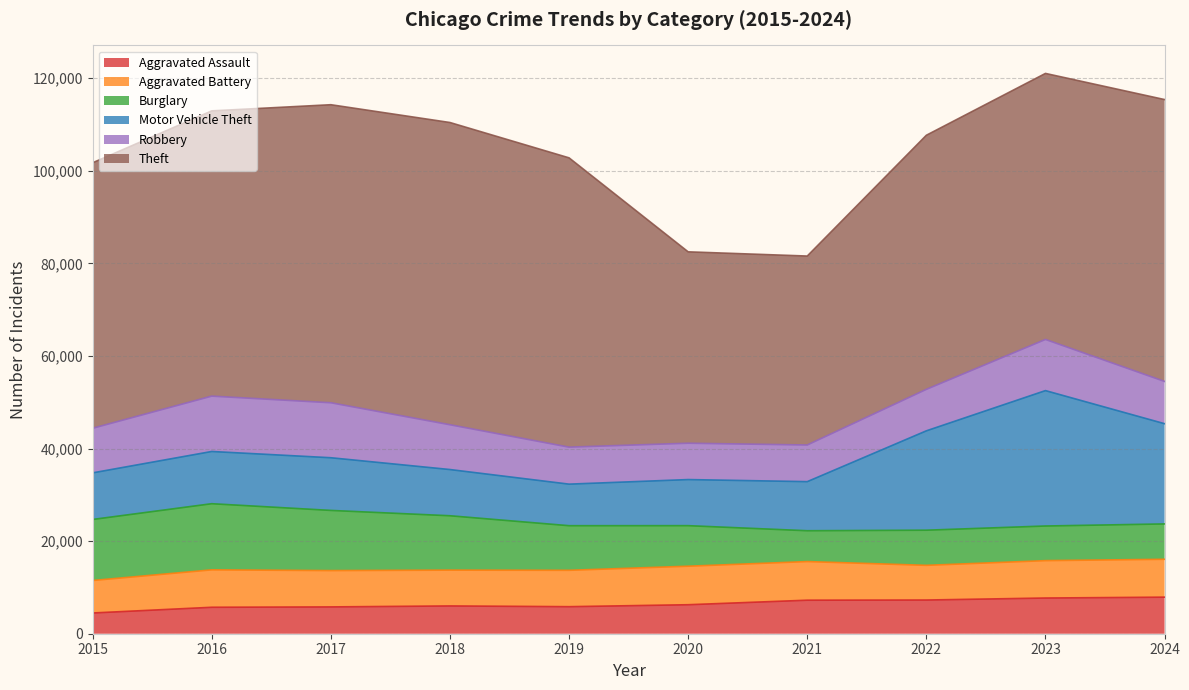

What is the maximum value shown in the chart?

65290